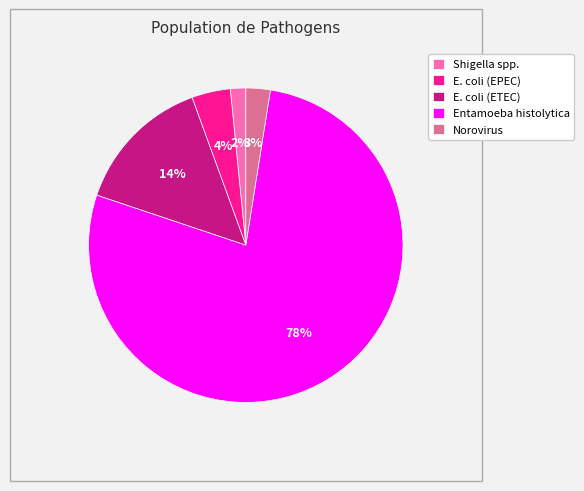

Do E. coli (ETEC) and E. coli (EPEC) together represent more than half of the pie?

No